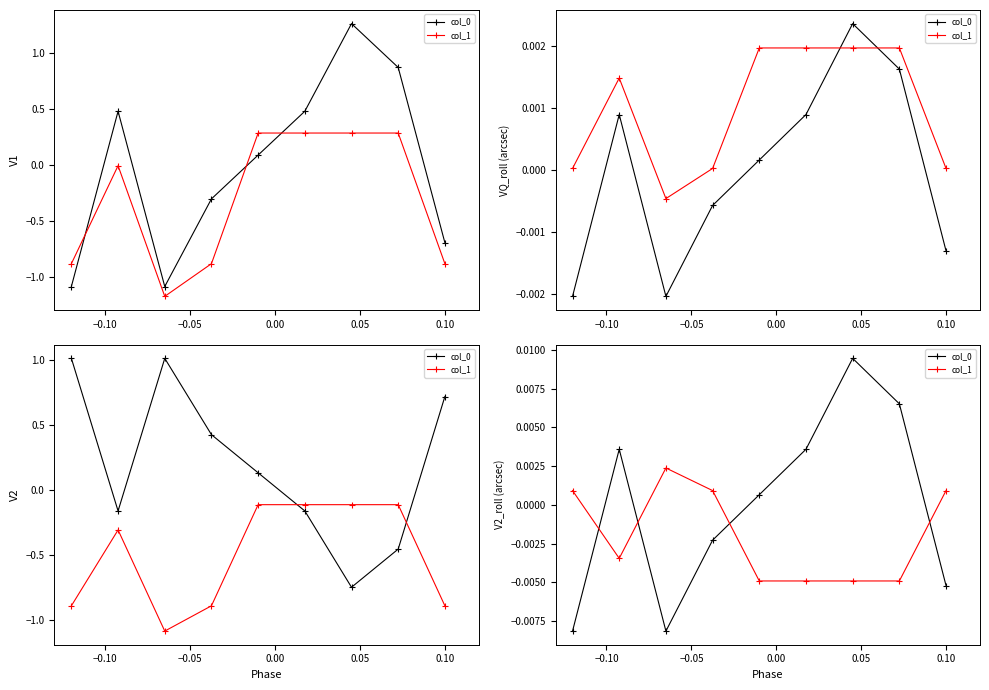

At 0.10, list the series in order from largest to smallest.

col_0, col_1